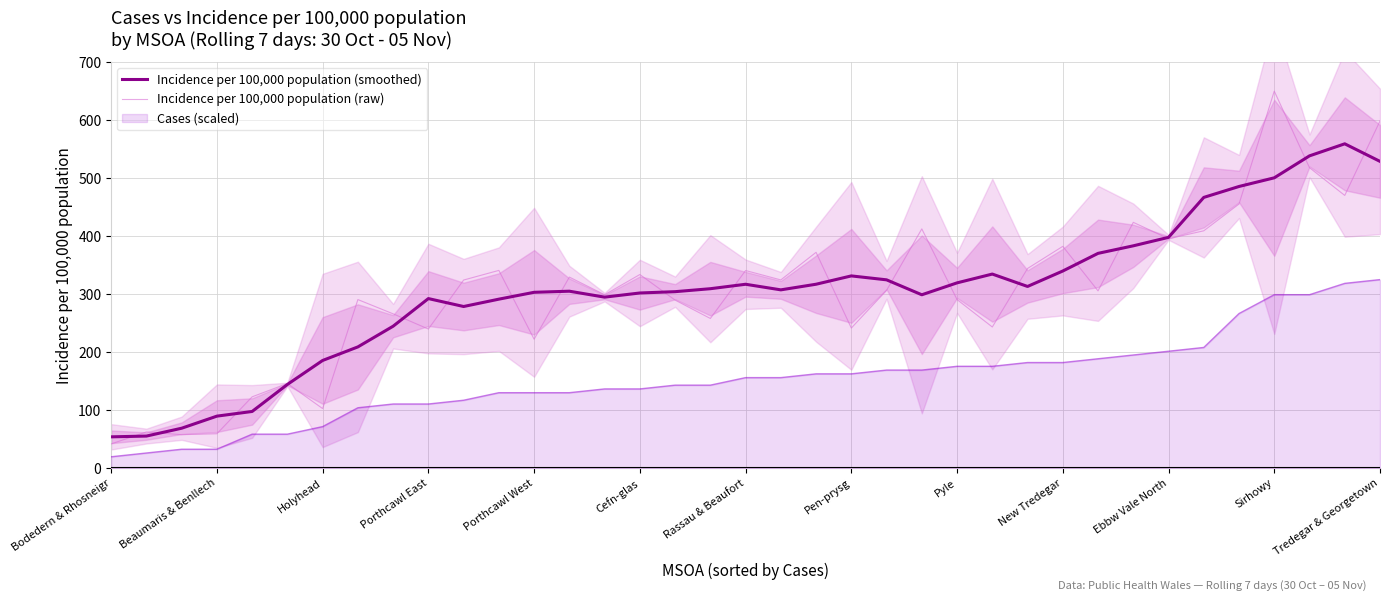

Reading left to right, list all the values displayed in this chart.

Incidence per 100,000 population (smoothed): 53.9	55.2	68.7	89.6	97.6	144.2	185.6	209.0	244.7	292.3	278.6	291.3	303.1	305.0	294.8	302.0	304.2	309.3	317.0	307.4	317.1	331.4	324.6	298.9	319.4	334.6	313.2	339.9	370.3	383.3	397.9	466.8	485.6	500.6	538.5	559.2	528.9
Incidence per 100,000 population (raw): 41.7	62.3	57.6	59.2	122.9	145.9	102.6	290.6	266.0	239.8	324.3	340.9	222.2	329.4	298.9	333.8	289.7	258.0	340.7	324.5	372.1	241.5	306.5	412.5	290.6	243.3	344.2	382.4	305.6	423.8	395.5	409.2	455.4	650.1	518.0	470.2	598.6